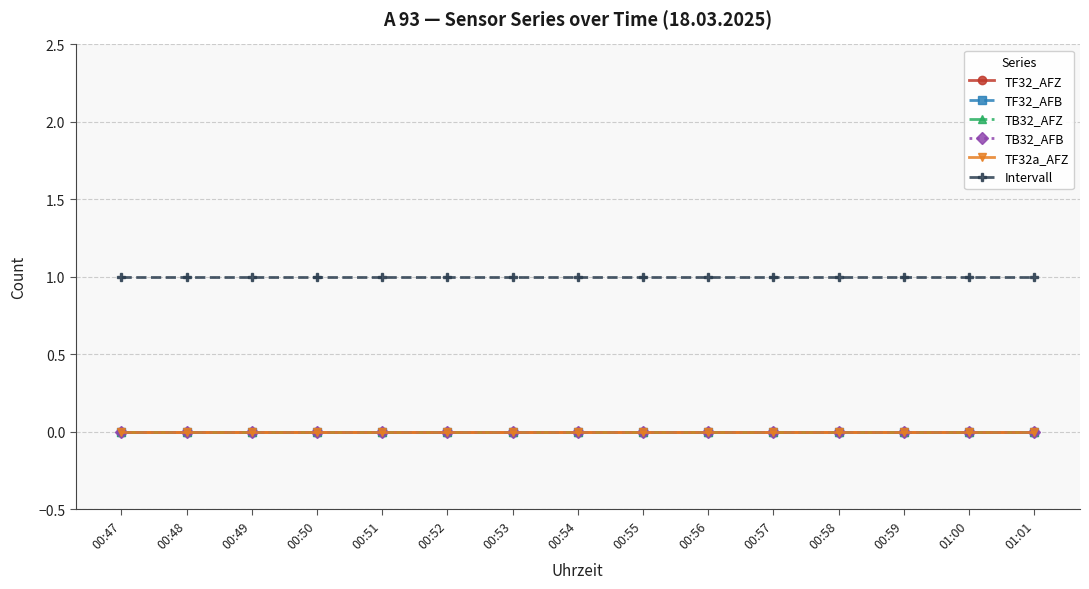

Which series has the largest total across all categories?

Intervall